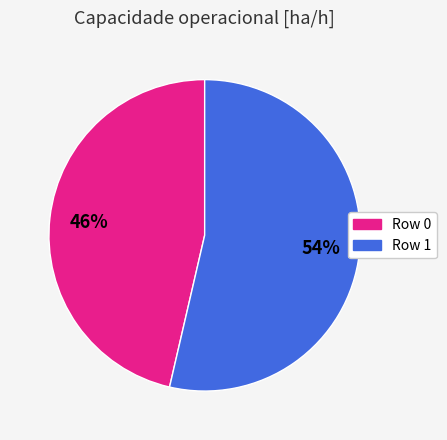

To the nearest percent, what is the average slice percentage?

50%